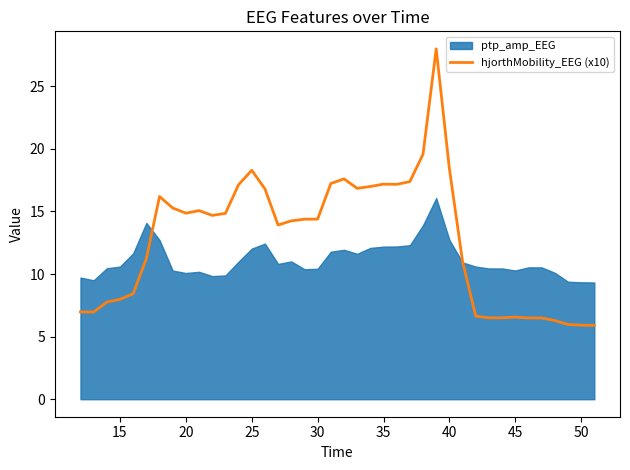

True or false: there are more than 1 points higher than both neighbors.

True